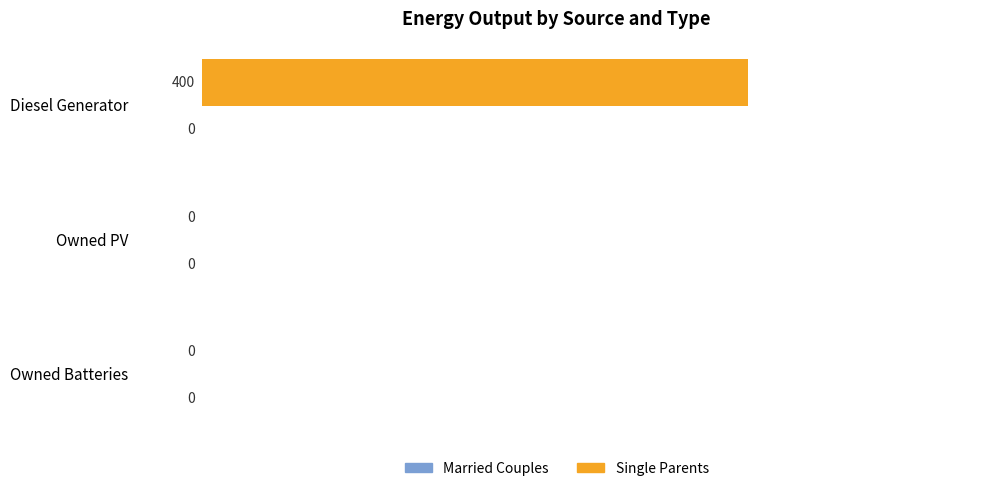

Between Diesel Generator and Owned Batteries, which is larger?

Diesel Generator